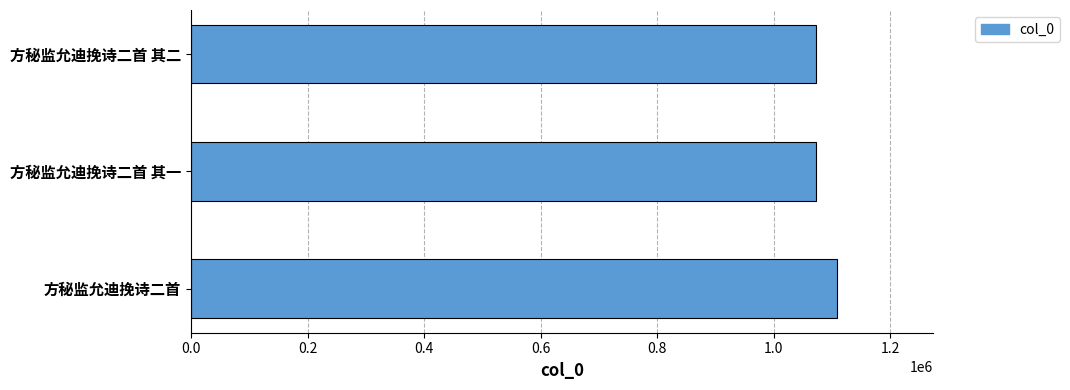

Are the bars horizontal?

Yes